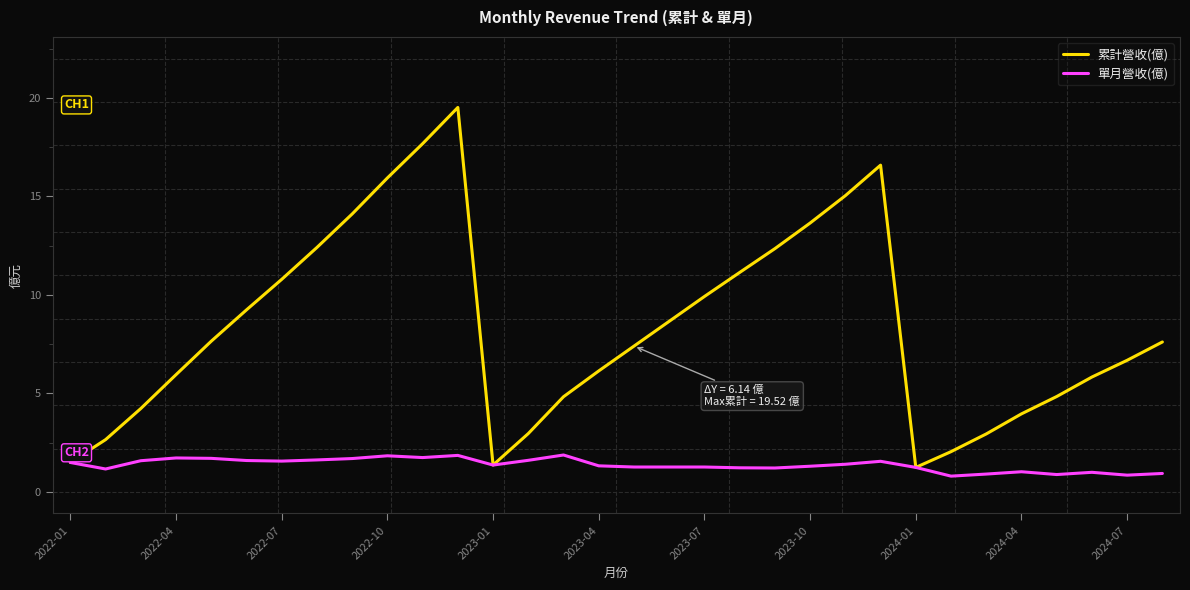

Rank the series by their maximum value, from lowest to highest.

單月營收(億), 累計營收(億)